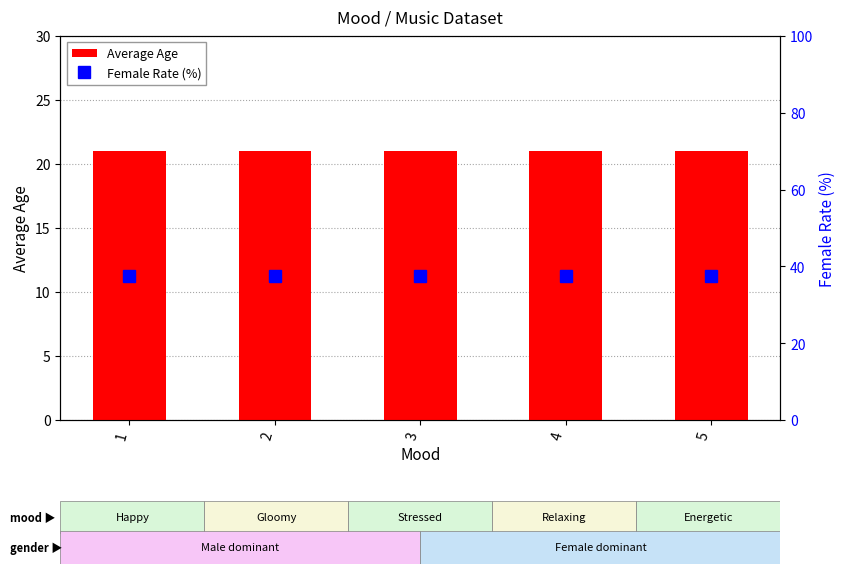

List the labels in order of Average Age value, smallest first.

1, 2, 3, 4, 5